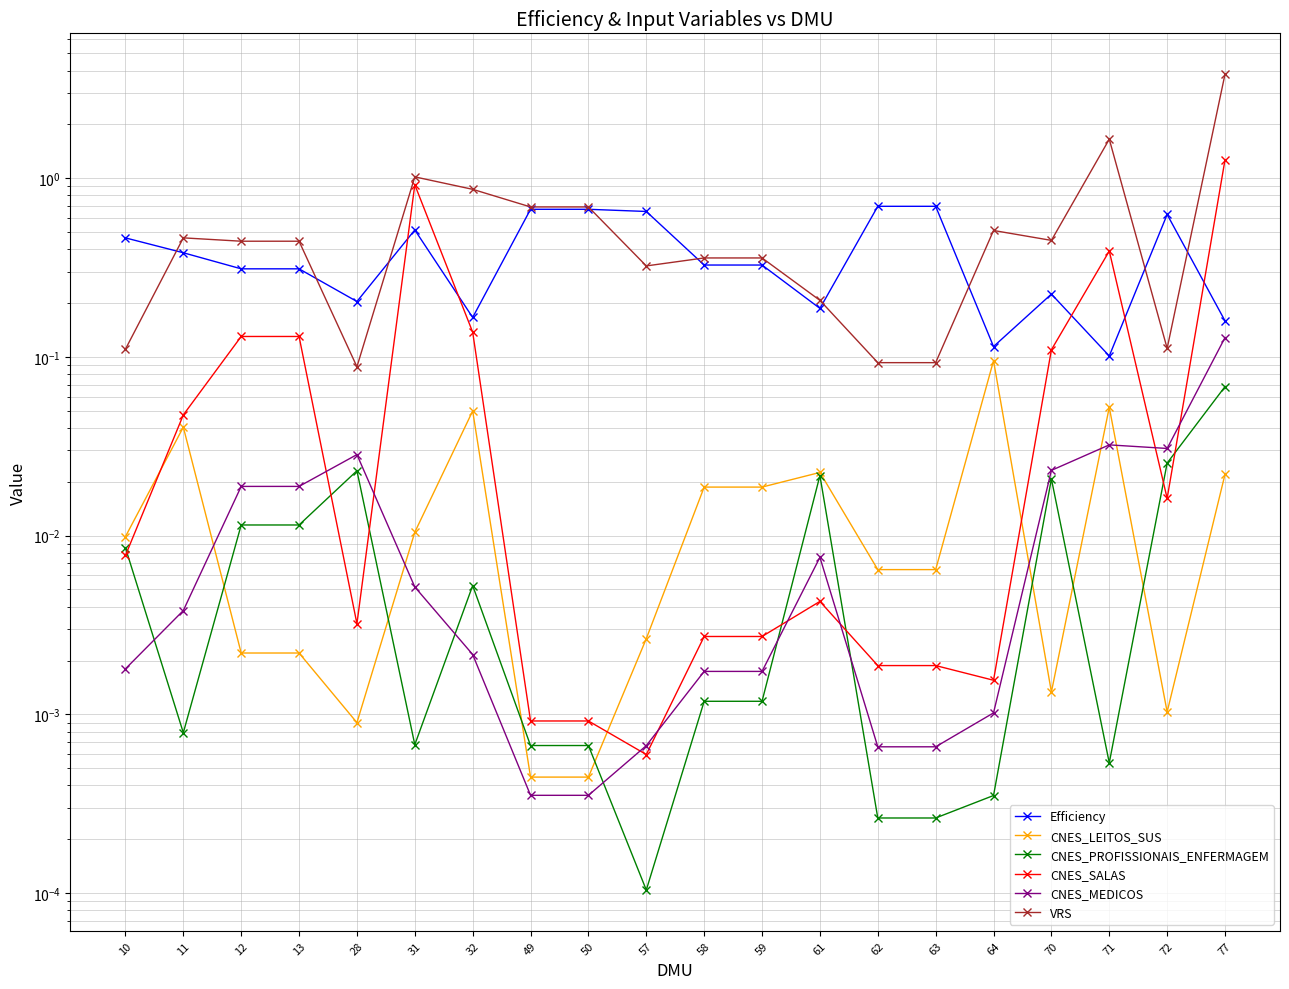

Reading right to left, transcribe all the data shown in this chart.

Efficiency: 0.2	0.6	0.1	0.2	0.1	0.7	0.7	0.2	0.3	0.3	0.7	0.7	0.7	0.2	0.5	0.2	0.3	0.3	0.4	0.5
CNES_LEITOS_SUS: 0.0	0.0	0.1	0.0	0.1	0.0	0.0	0.0	0.0	0.0	0.0	0.0	0.0	0.0	0.0	0.0	0.0	0.0	0.0	0.0
CNES_PROFISSIONAIS_ENFERMAGEM: 0.1	0.0	0.0	0.0	0.0	0.0	0.0	0.0	0.0	0.0	0.0	0.0	0.0	0.0	0.0	0.0	0.0	0.0	0.0	0.0
CNES_SALAS: 1.3	0.0	0.4	0.1	0.0	0.0	0.0	0.0	0.0	0.0	0.0	0.0	0.0	0.1	0.9	0.0	0.1	0.1	0.0	0.0
CNES_MEDICOS: 0.1	0.0	0.0	0.0	0.0	0.0	0.0	0.0	0.0	0.0	0.0	0.0	0.0	0.0	0.0	0.0	0.0	0.0	0.0	0.0
VRS: 3.8	0.1	1.7	0.4	0.5	0.1	0.1	0.2	0.4	0.4	0.3	0.7	0.7	0.9	1.0	0.1	0.4	0.4	0.5	0.1